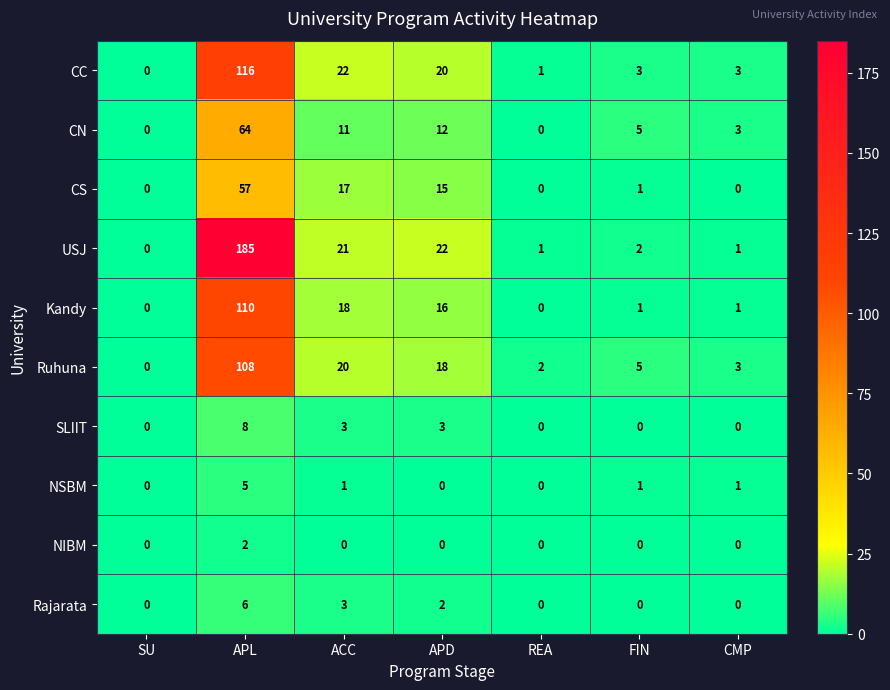

Which series has the largest total across all categories?

USJ